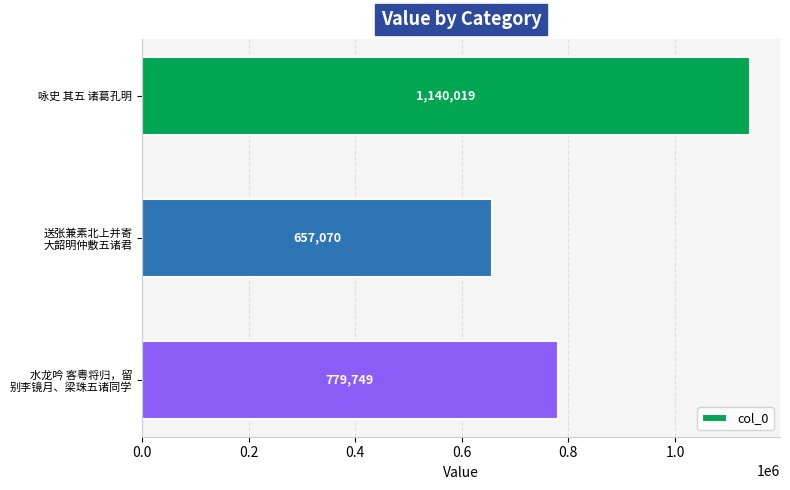

What is the sum of all values?

2576838